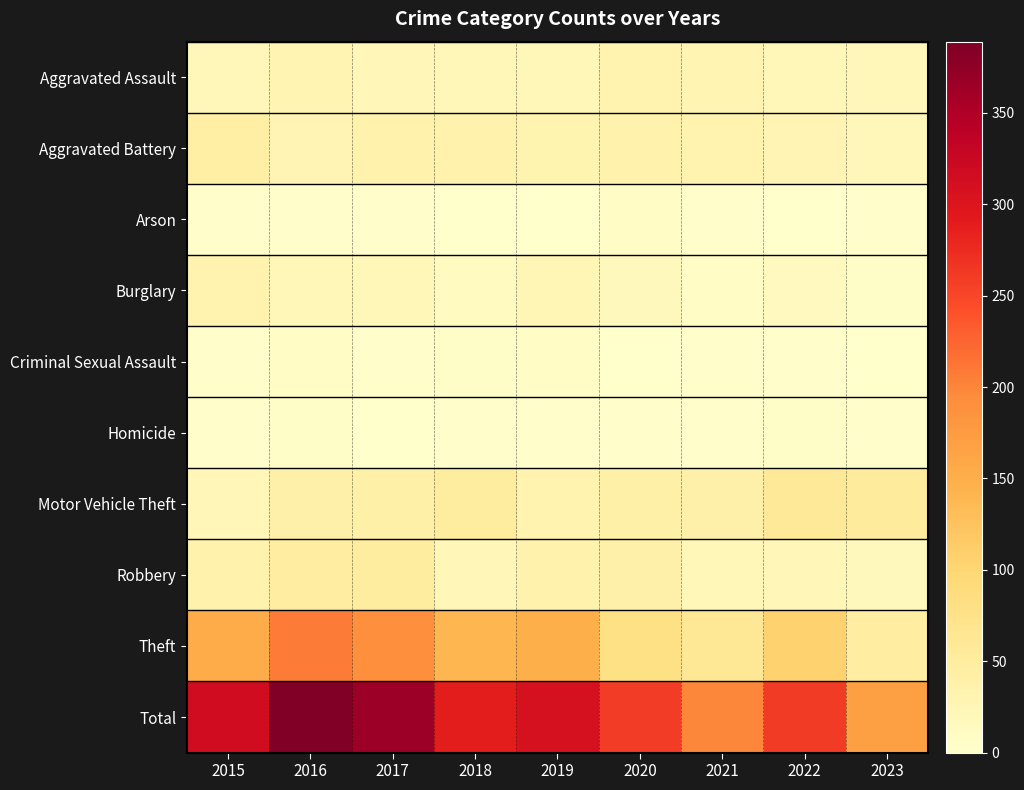

Which series has the widest spread of values?

Total